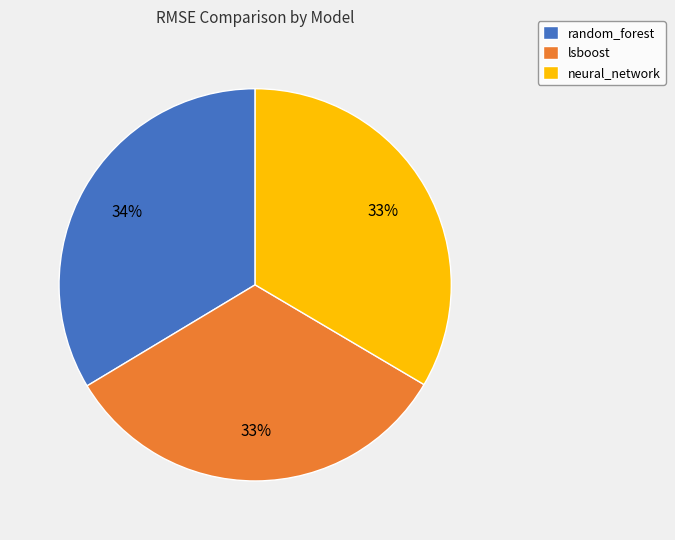

Is neural_network the majority of the pie?

No